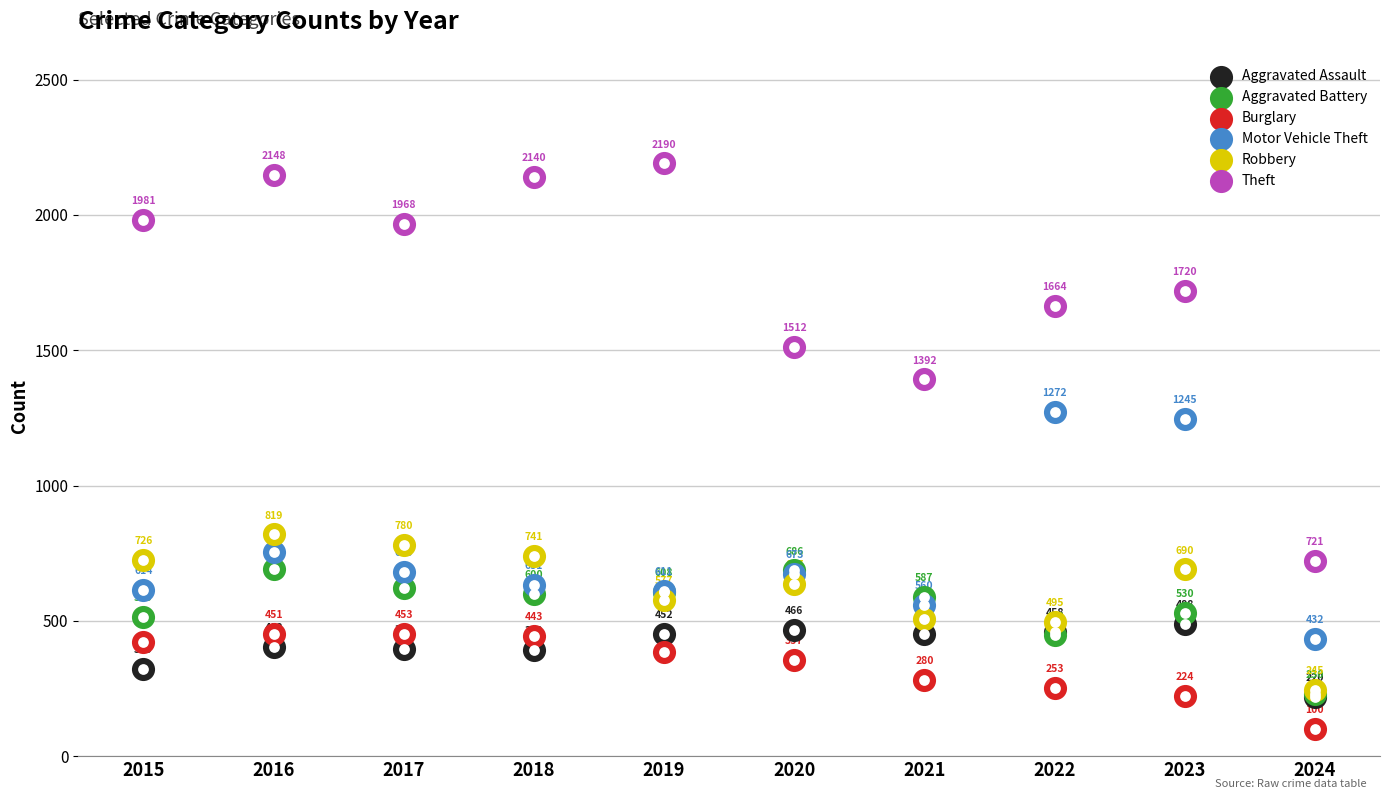

Which series has the largest Y range (max minus min)?

Theft